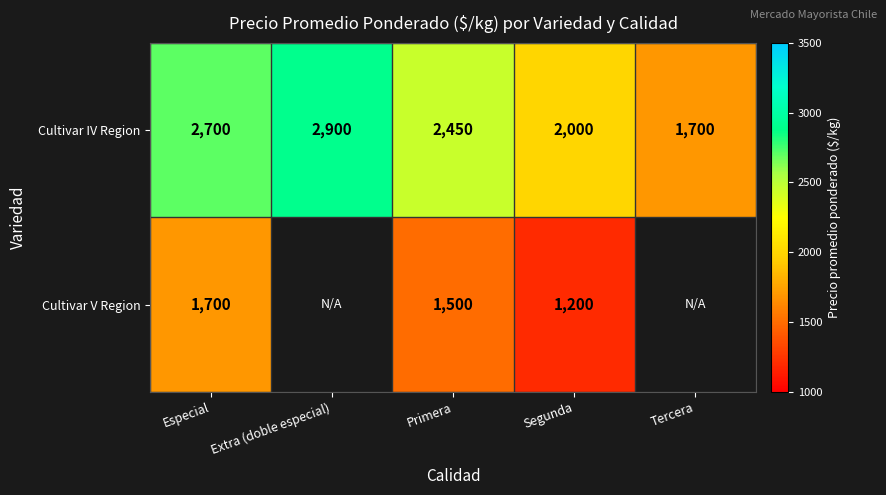

What is the maximum value for Cultivar IV Region?

2900